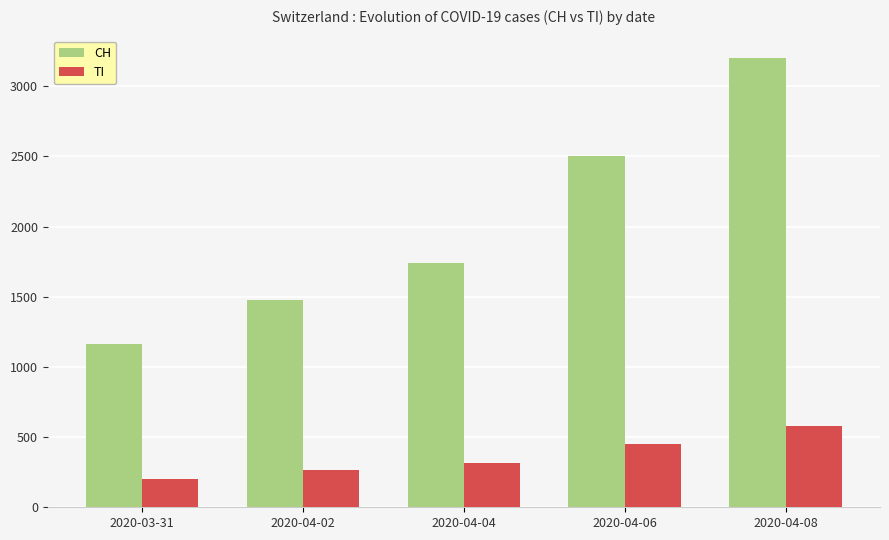

True or false: TI has a value of 450 at 2020-04-06.

True